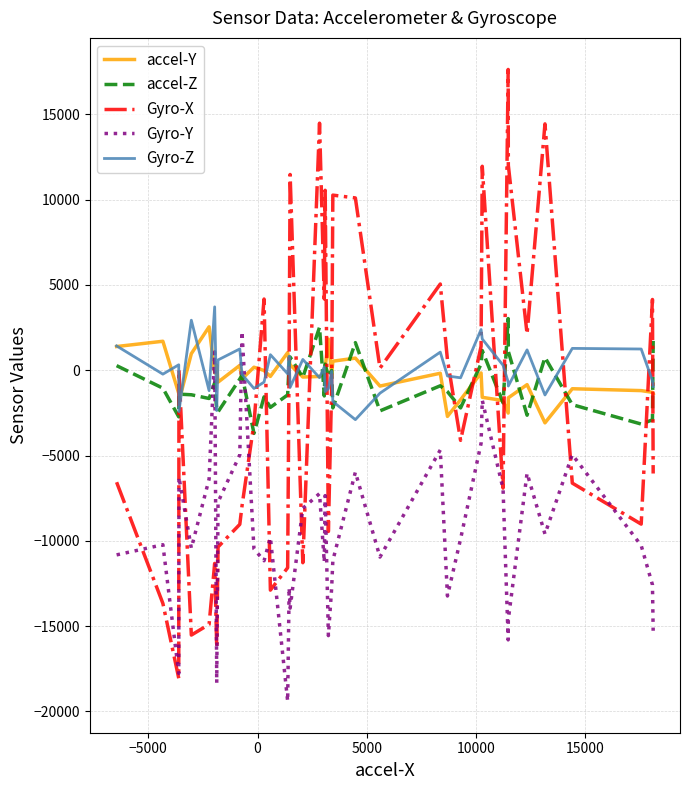

What is the minimum value for Gyro-Z?

-2896